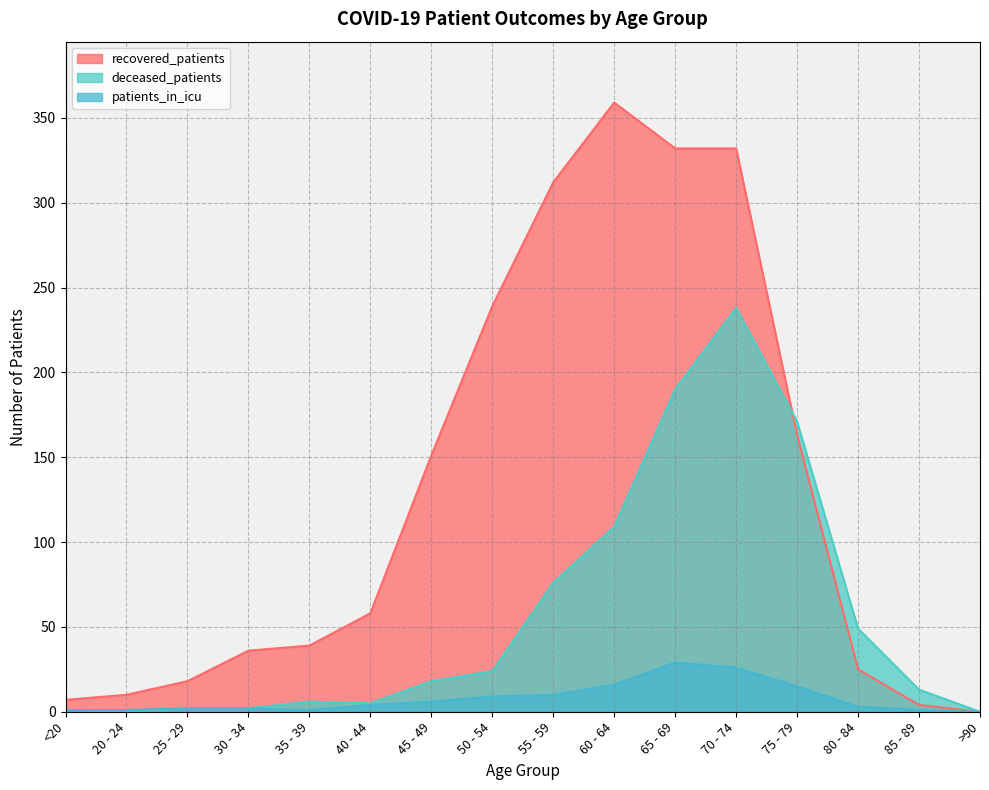

Between 40 - 44 and 45 - 49, which is larger?

45 - 49